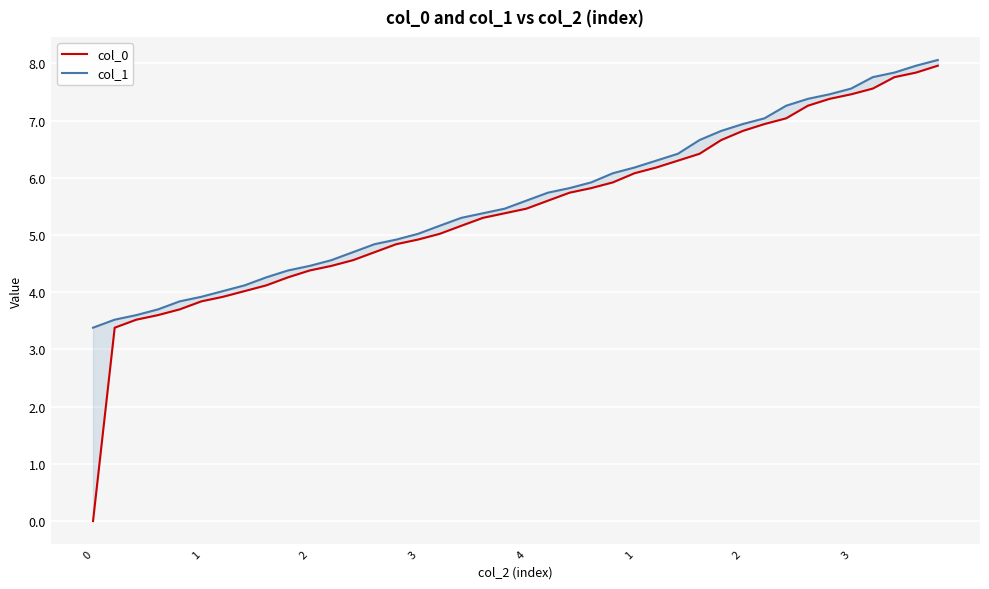

At which label does col_0 reach its peak?

39